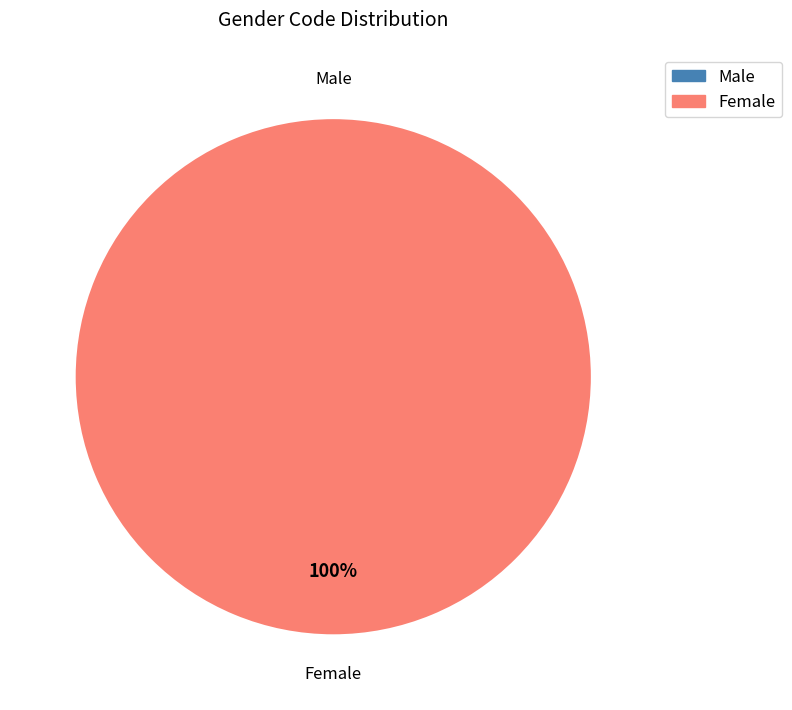

What is the change in value from Male to Female?

+1